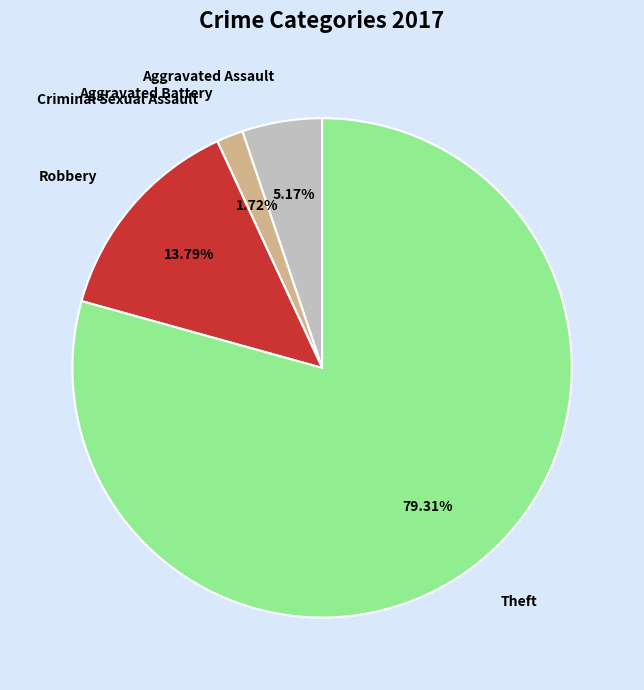

Which slice is the largest?

Theft